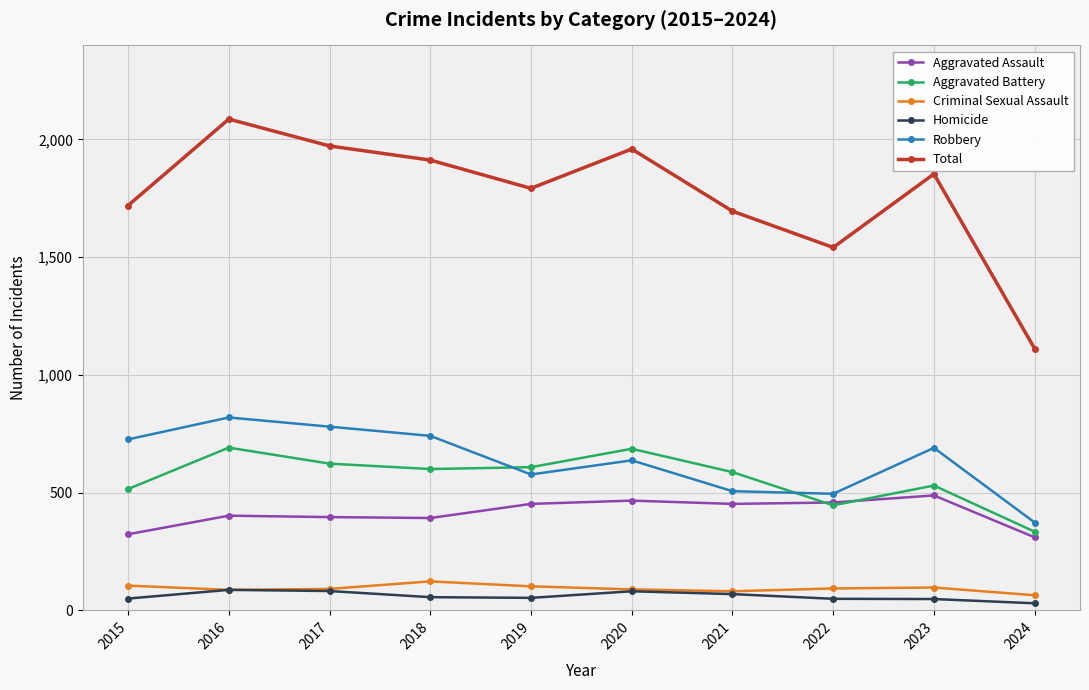

At which category does Total reach its first local peak?

2016